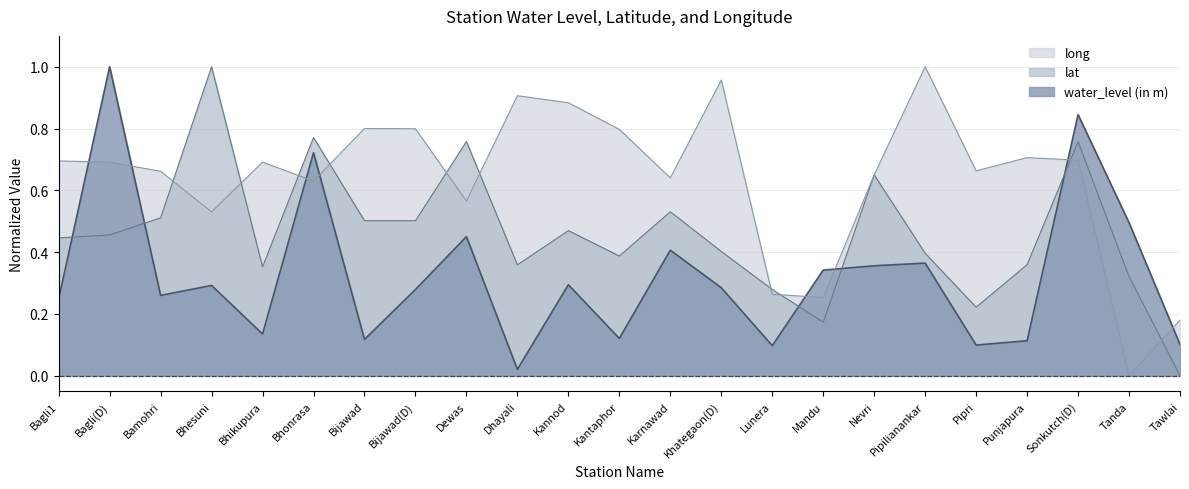

True or false: water_level (in m) has more than 2 points higher than both neighbors.

True